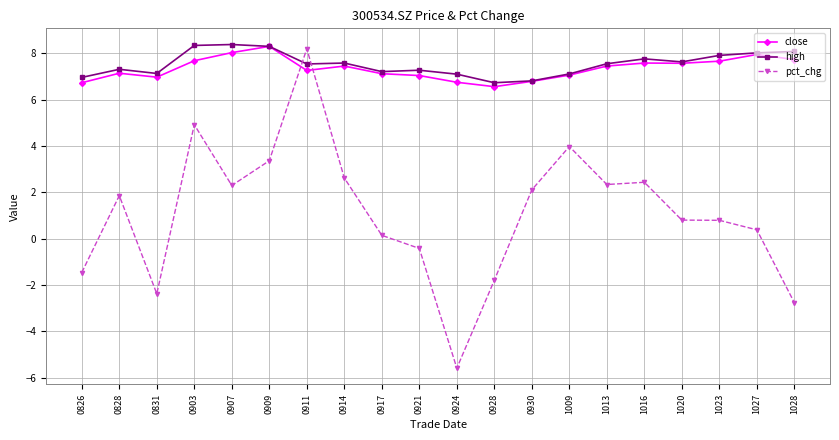

The value of pct_chg at 0909 is 1.4. True or false?

False